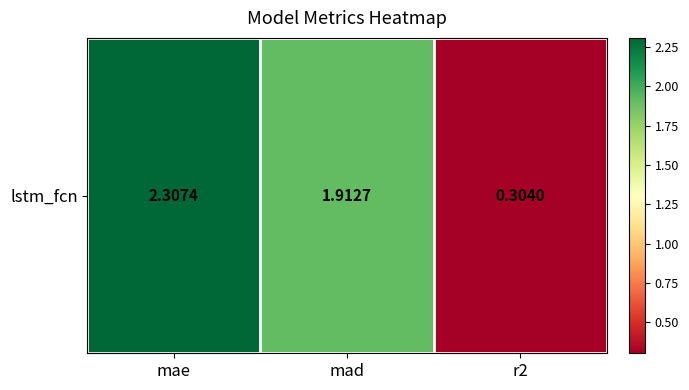

What is the change in value from mad to r2?

-1.6